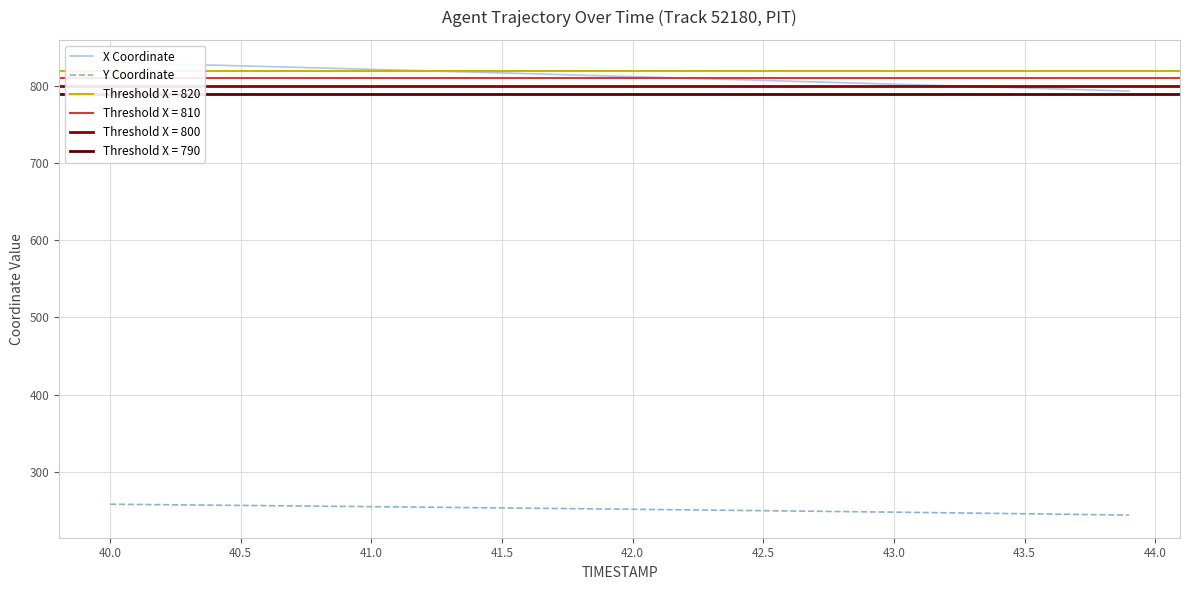

What is the minimum value for X Coordinate?

793.6